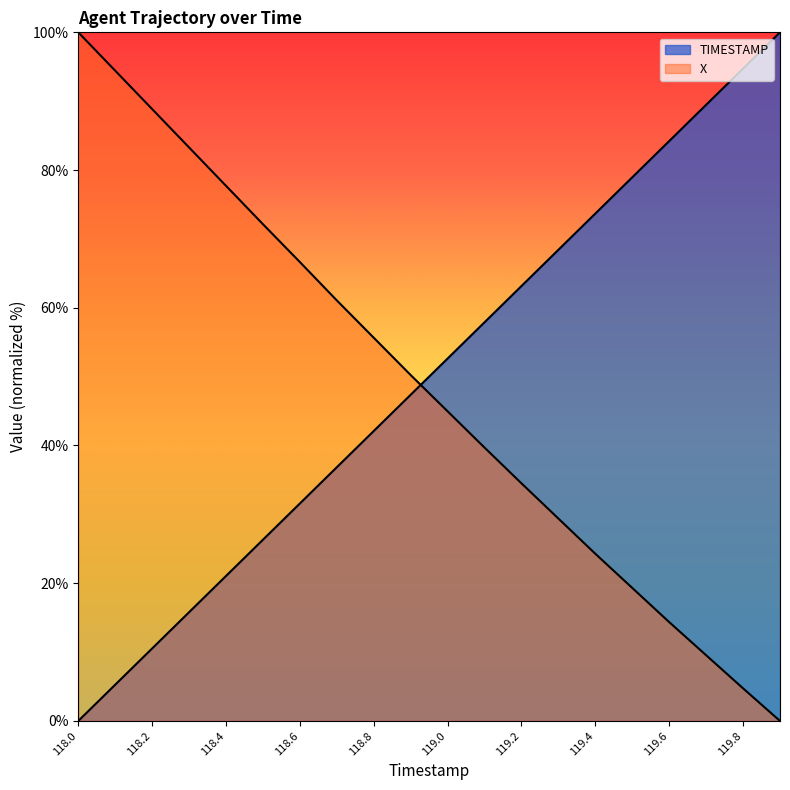

What is the label of the 15th point from the left?

119.4